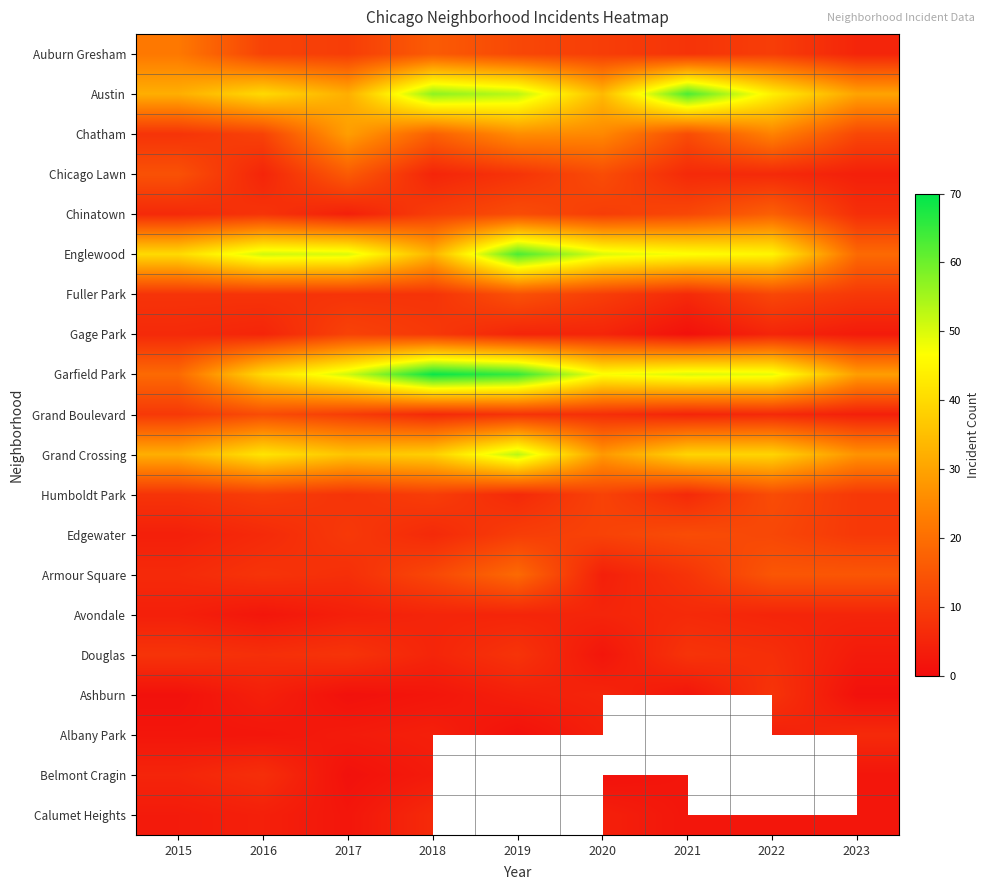

At which category is the sum across all series the highest?

2018